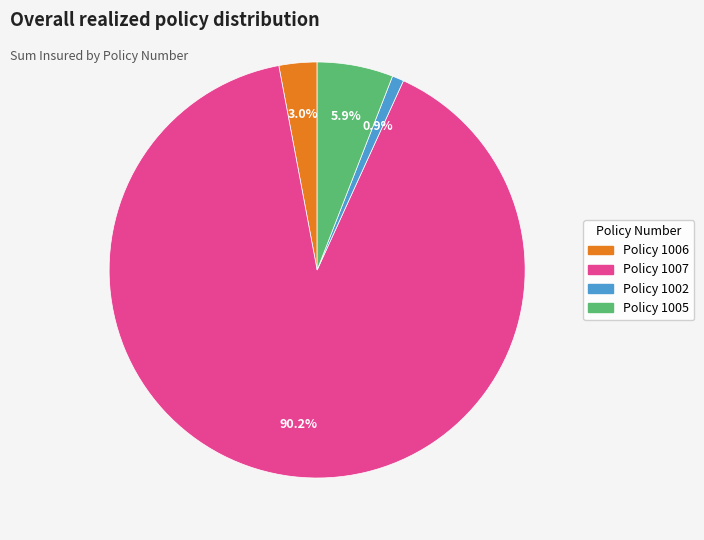

Is Policy 1006 the majority of the pie?

No